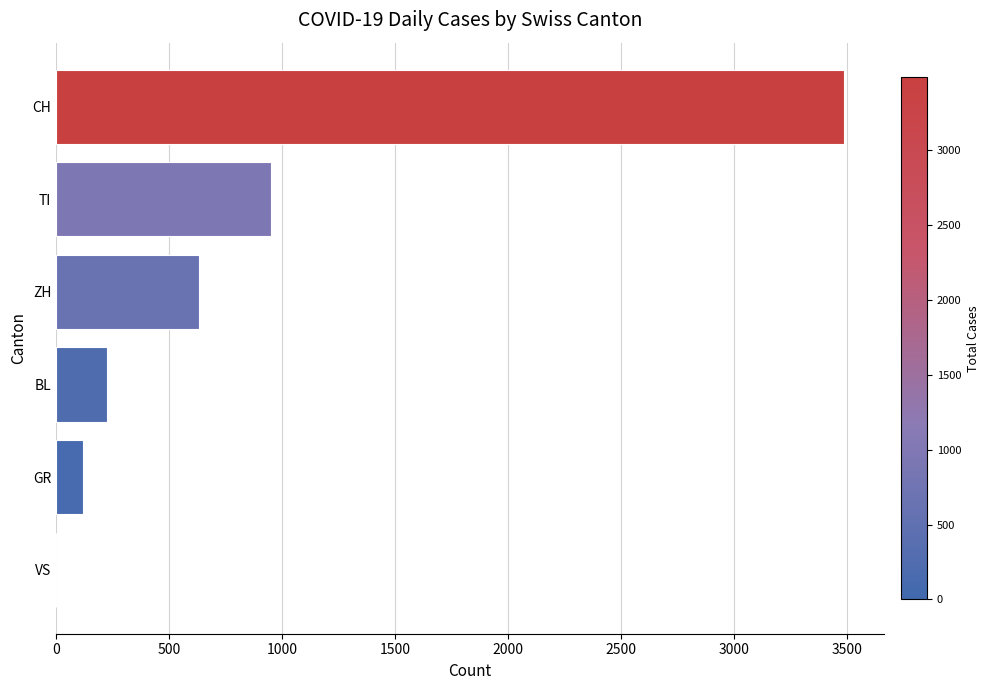

Between VS and GR, which is larger?

GR